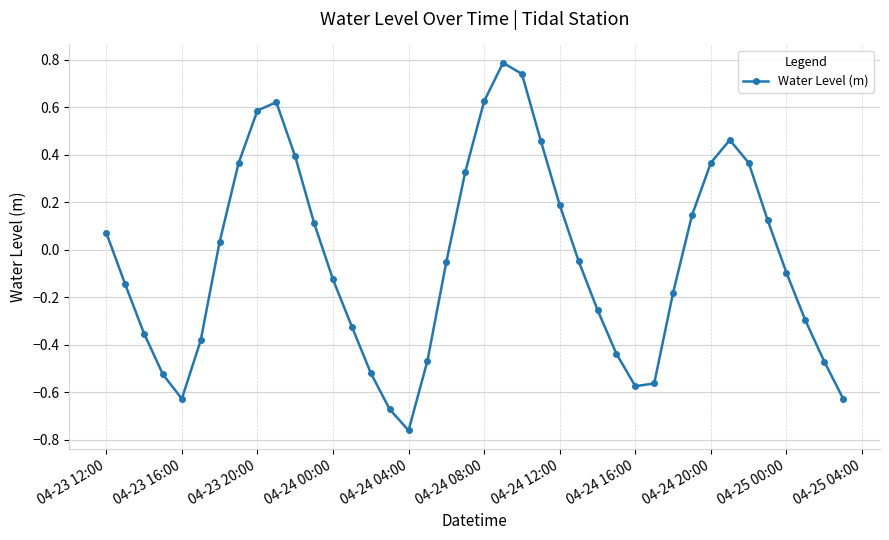

How many points are higher than both their immediate neighbors (excluding endpoints)?

3